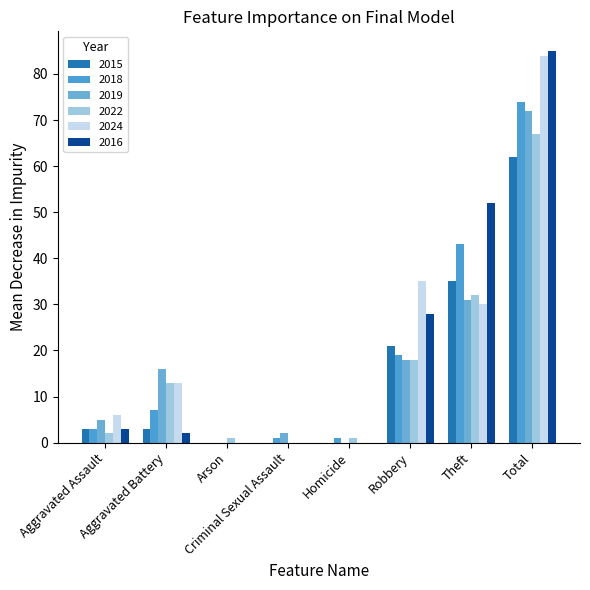

Does the chart contain stacked bars?

No